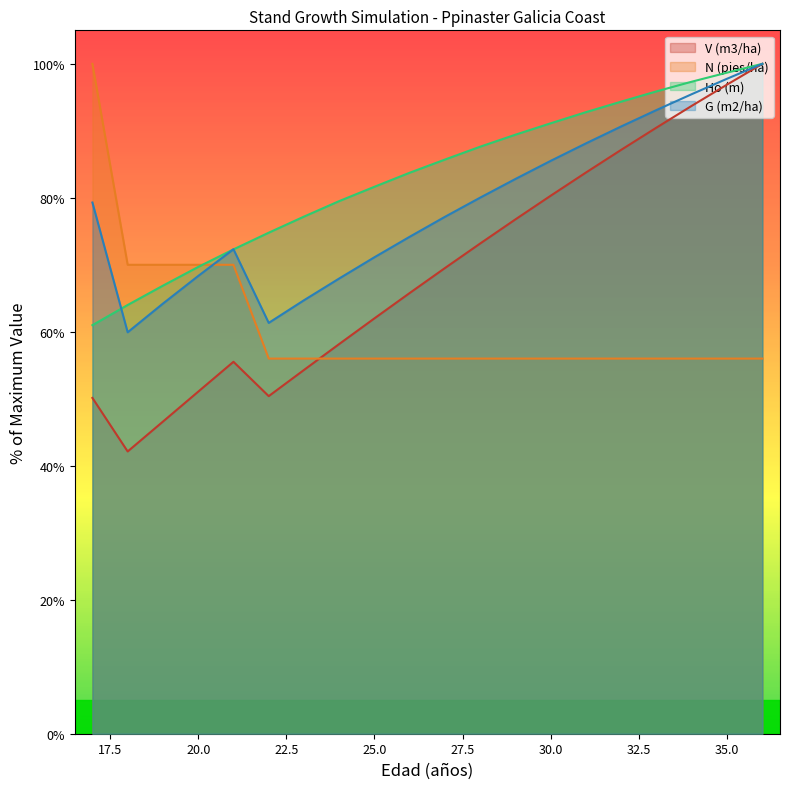

What is the smallest value displayed?

42.1